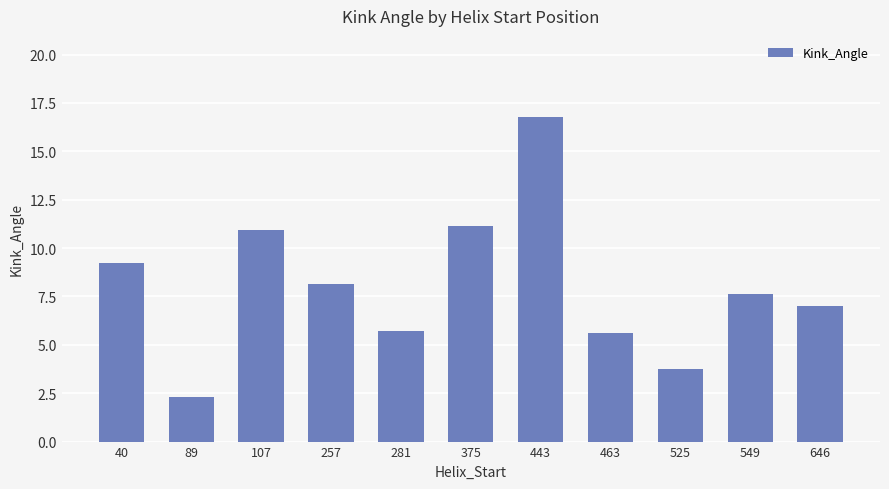

How many data points does each series have?

11